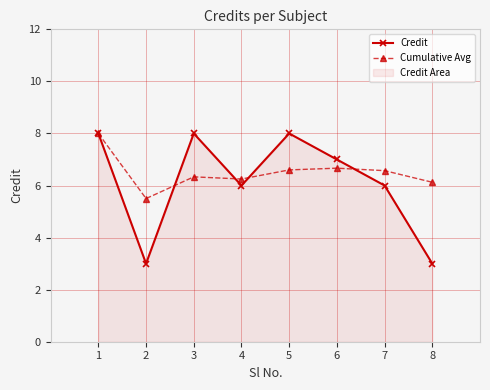

What are all the series names shown in the legend?

Credit, Cumulative Avg